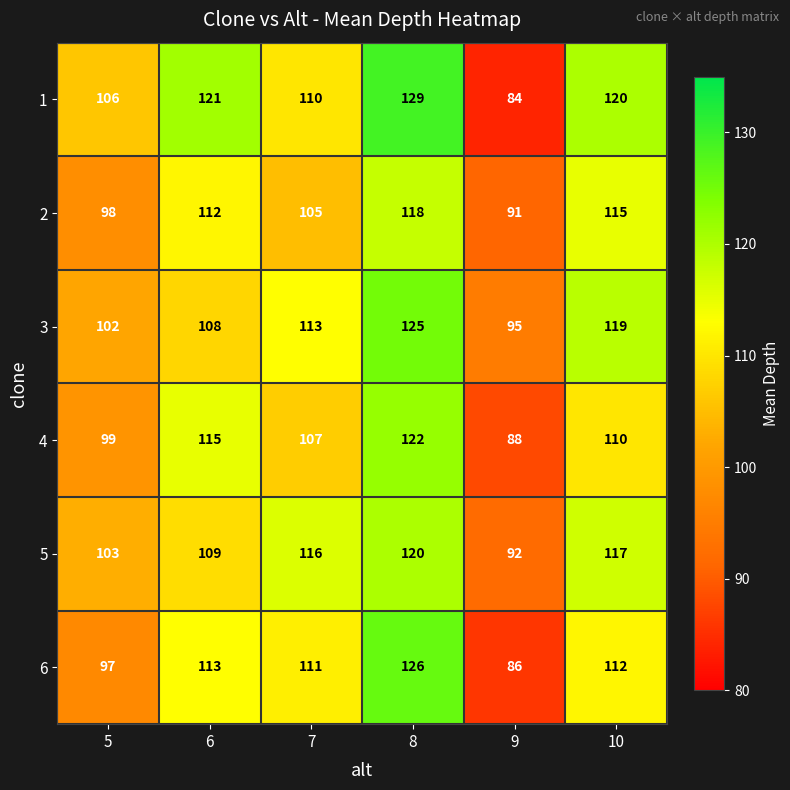

What is the sum of the 3 values at 10 and 6?

227